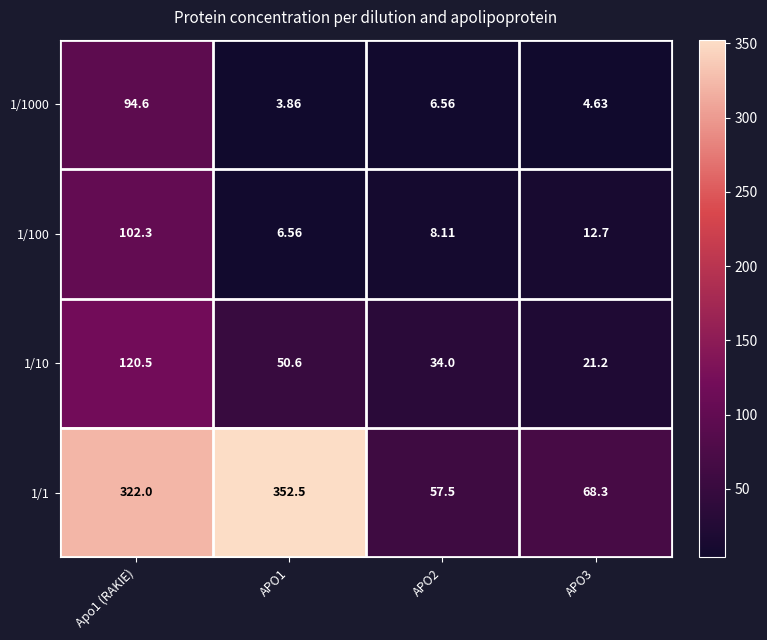

Is the value of 1/1000 at APO2 greater than the value of 1/10 at APO3?

No